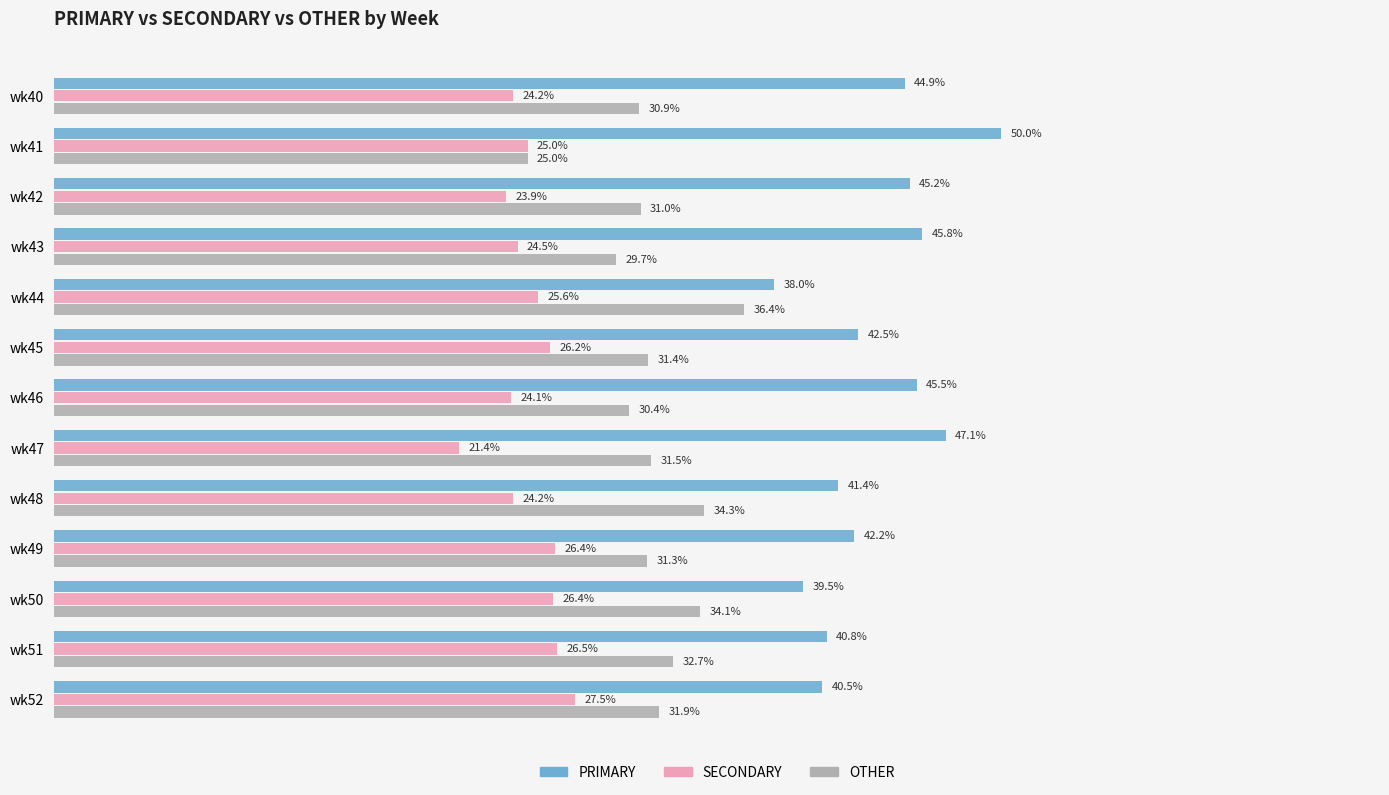

Where is OTHER nearest to the value 30?

wk43